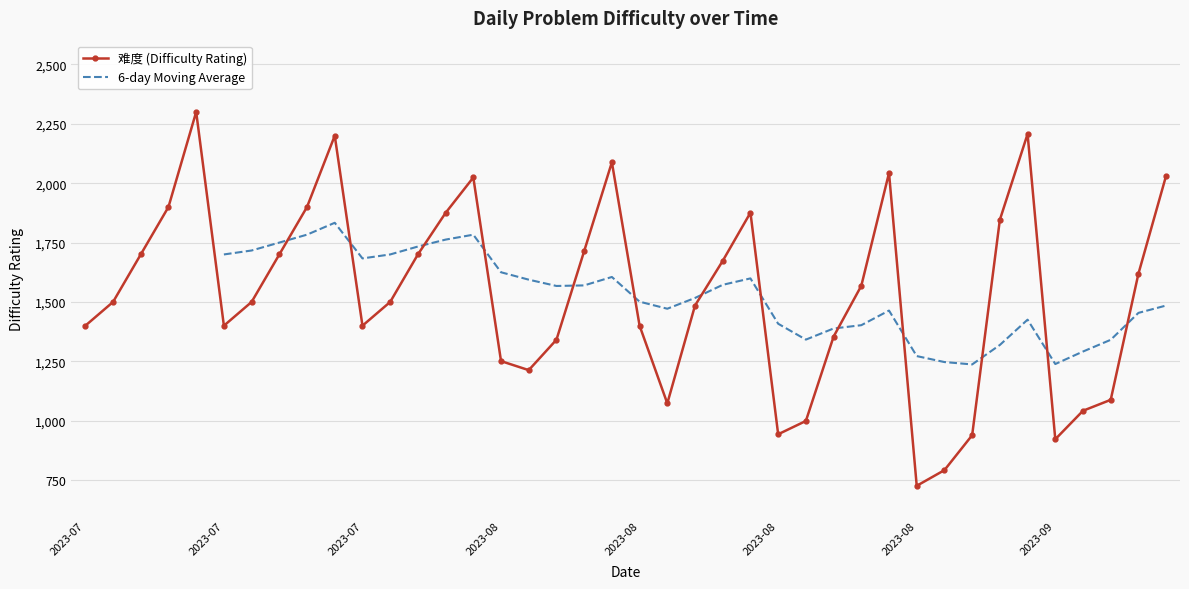

Which category has the lowest value across all series?

2023-08